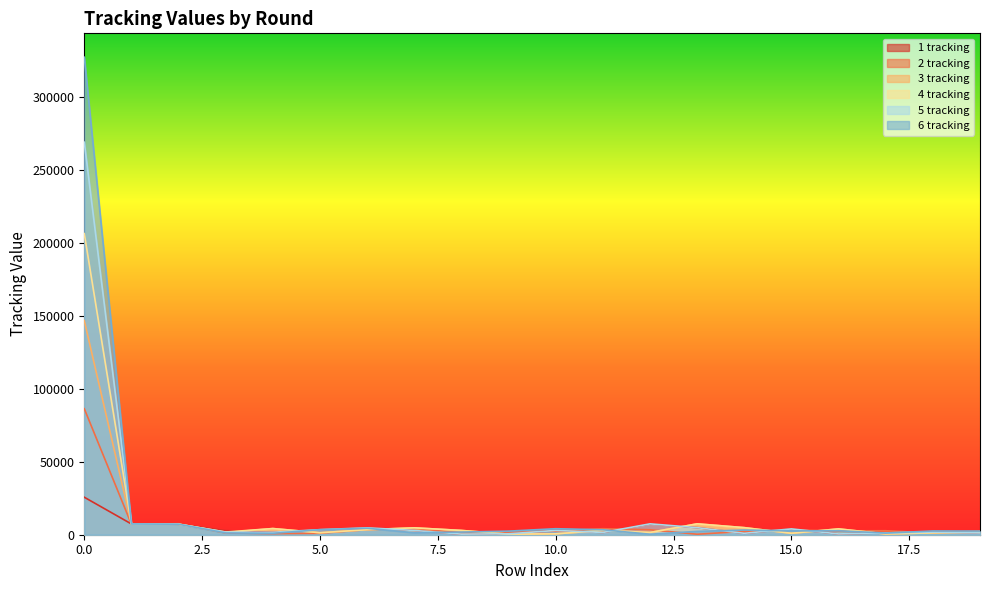

Is it true that 4 tracking equals 537 at 5?

False